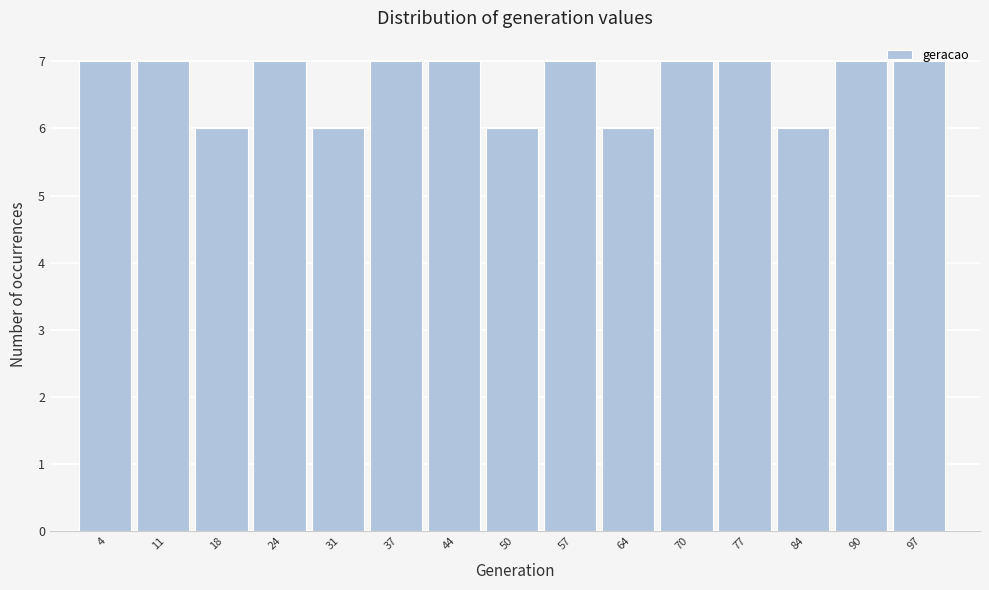

How tall is the bar that spans 27.4 to 34.0 on the x-axis? Neither the bar edges nor the heights are printed on the chart, so give them approximately, as read against the axes.

6